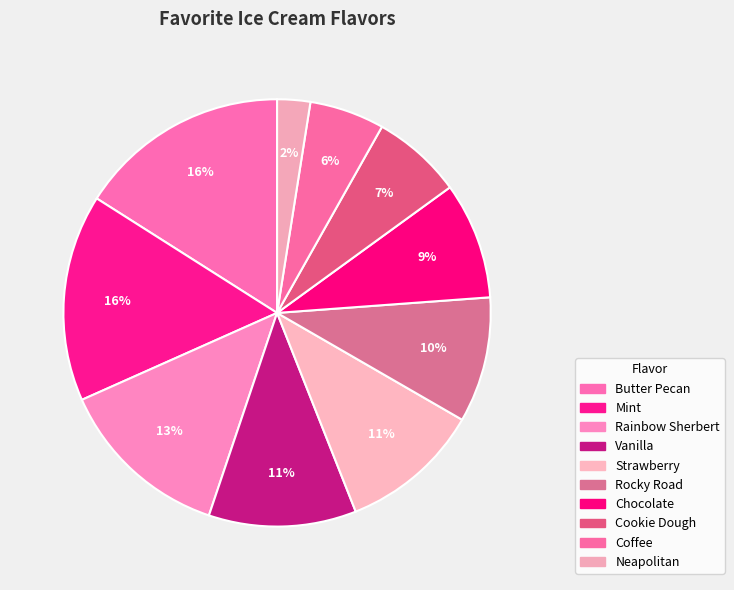

How many slices are in this pie chart?

10